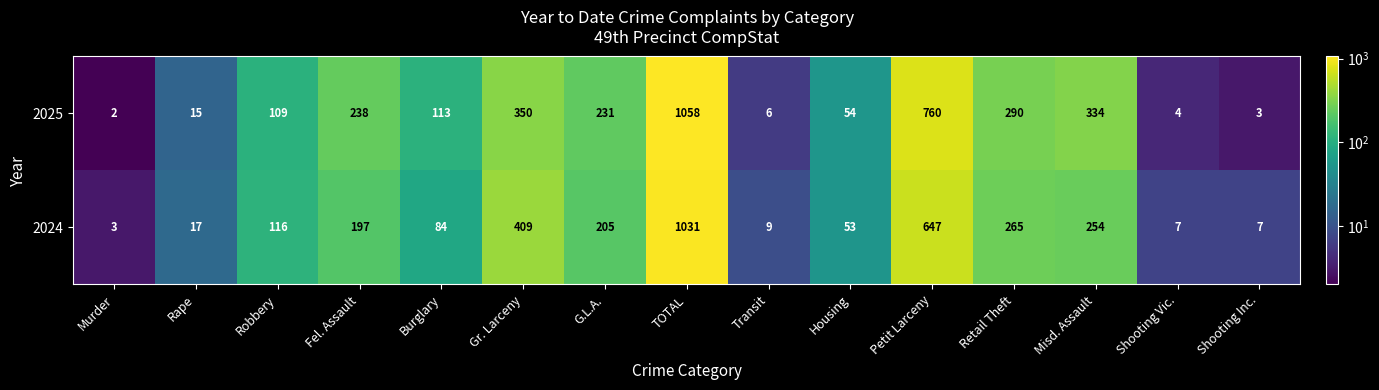

List the series in order of their peak value, lowest first.

2024, 2025